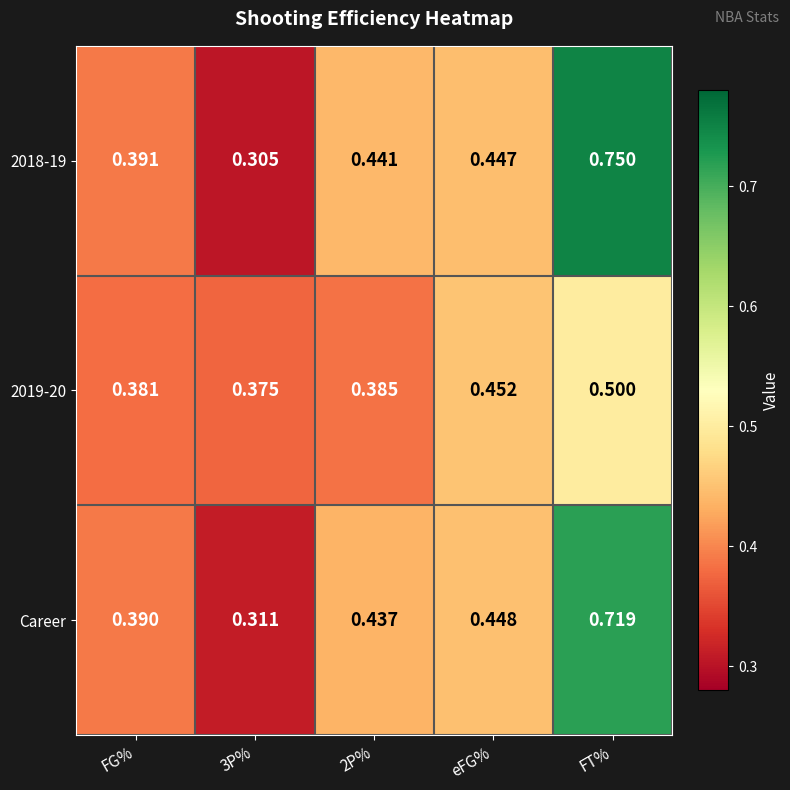

Is the value of Career at FG% greater than the value of 2018-19 at 3P%?

Yes